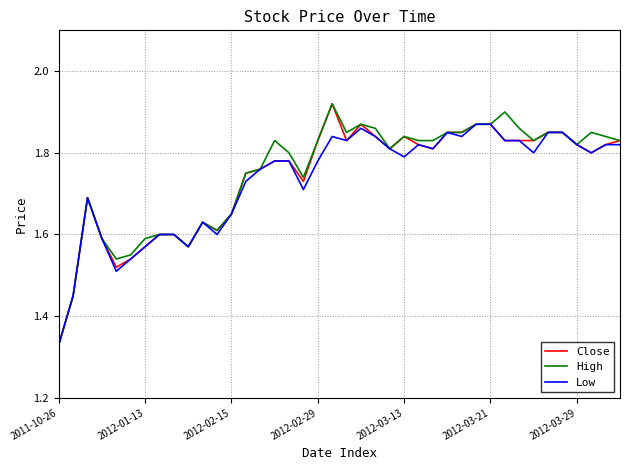

Does the chart display data point markers on the line(s)?

No